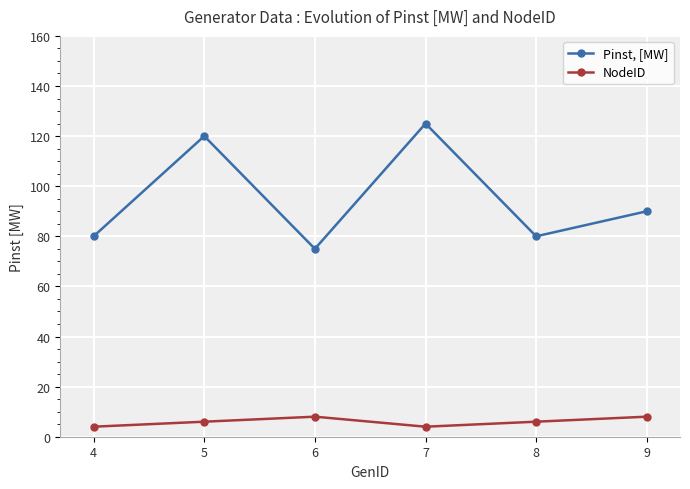

How many lines are shown in the chart?

2